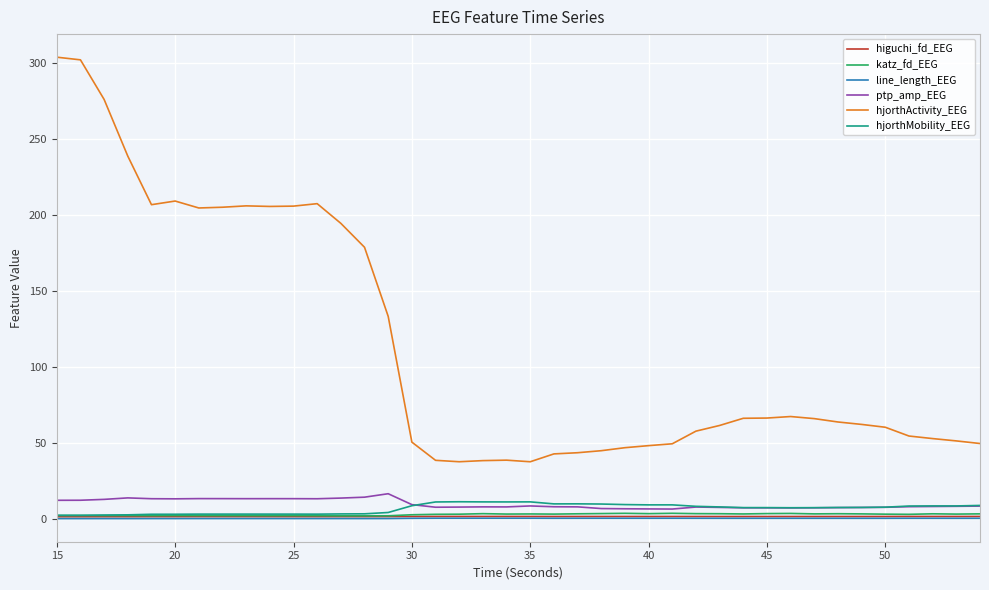

What is the lowest value of the line_length_EEG series?

0.3